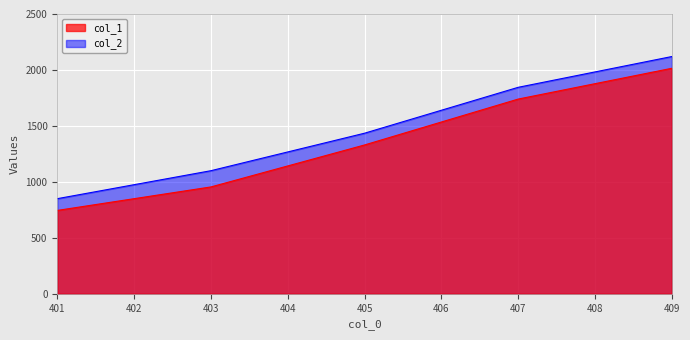

True or false: col_1 has more than 0 interior local peaks.

False